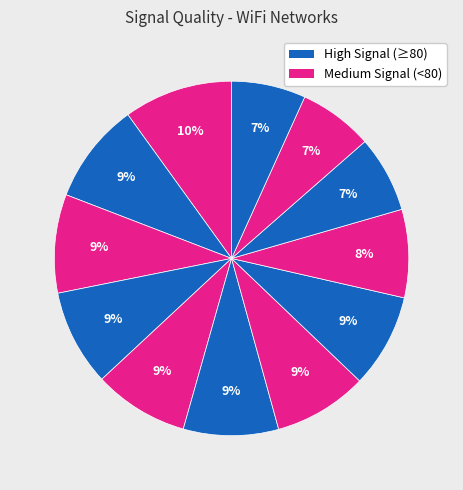

How many segments does this pie chart have?

12